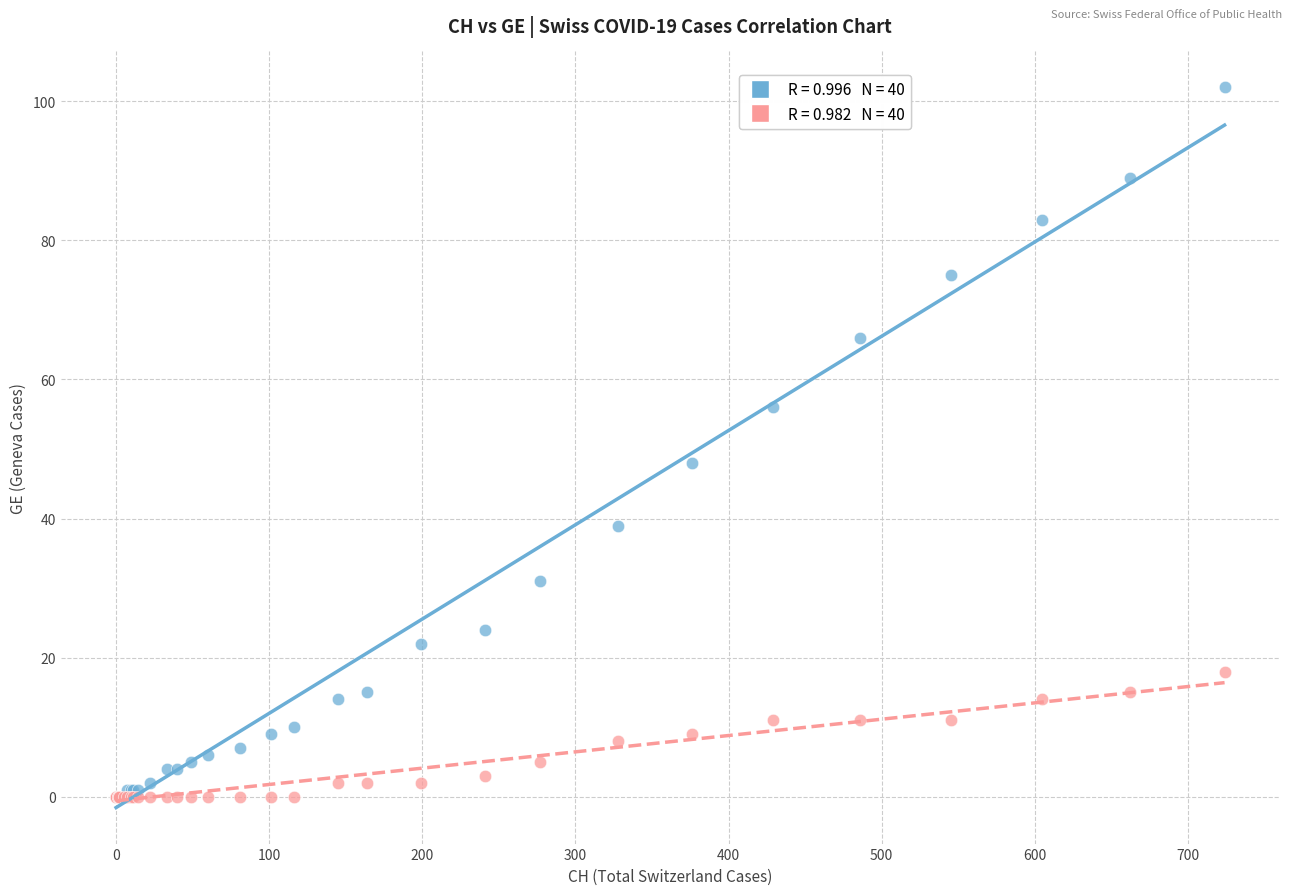

Across all series, what Y value is closest to 51?

48